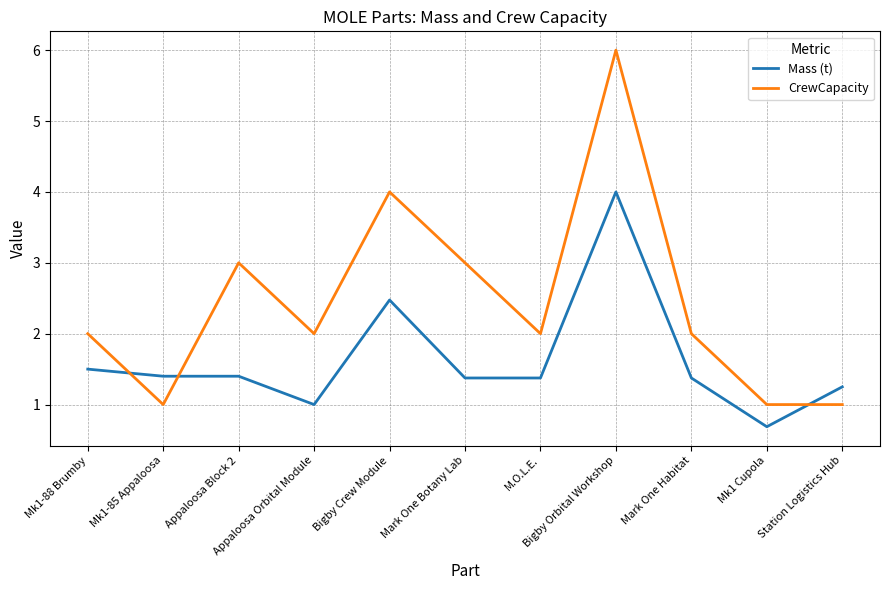

Which series has the largest total across all categories?

CrewCapacity